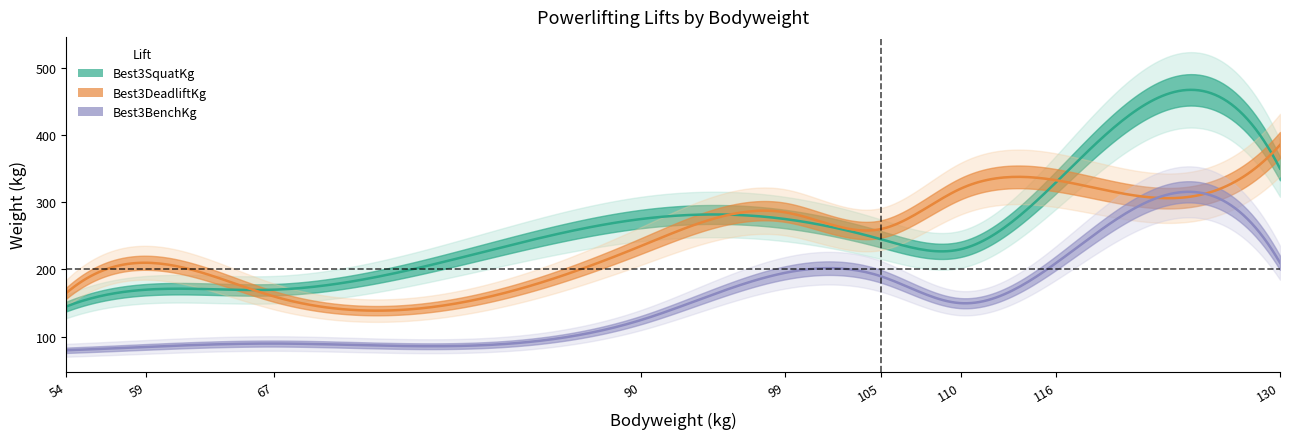

At which label does Best3BenchKg reach its minimum?

54